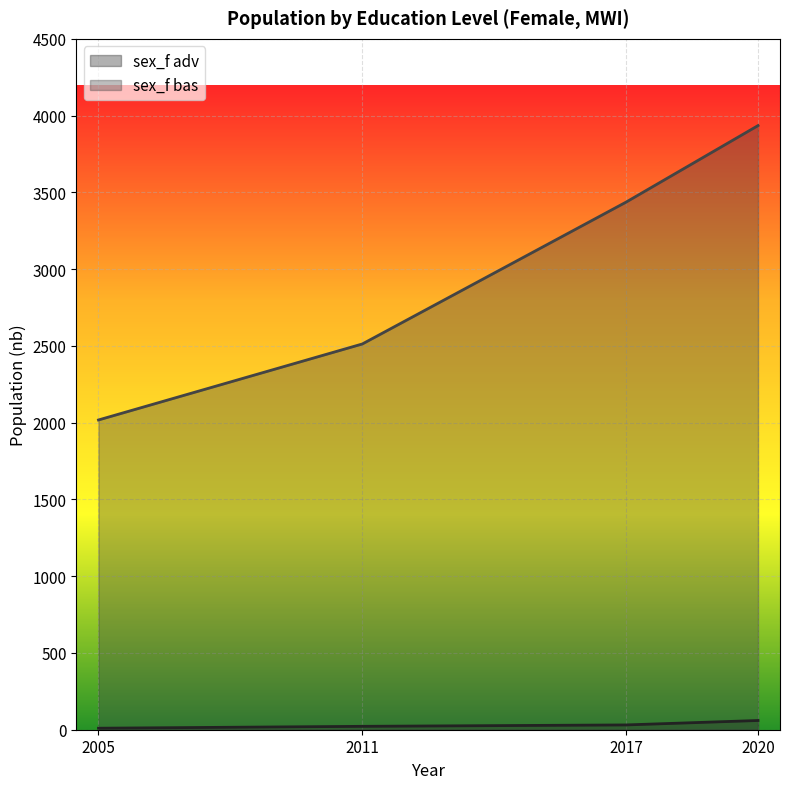

True or false: sex_f adv has a value of 9.8 at 2005.

True